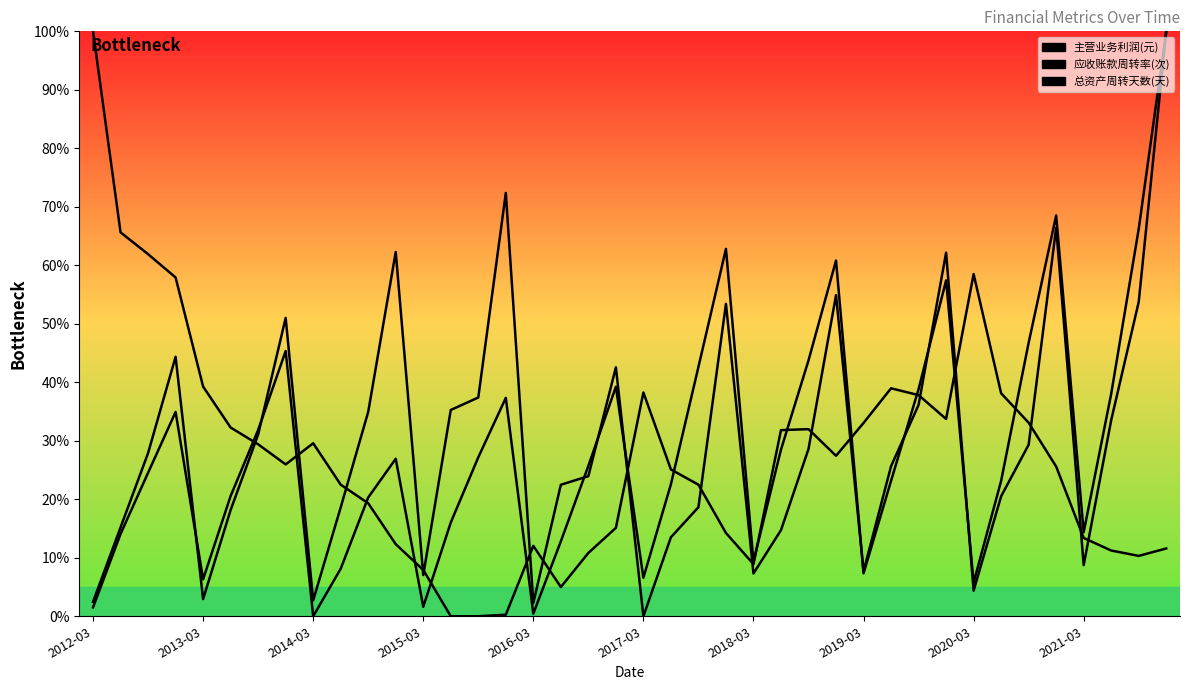

At 13, list the series in order from largest to smallest.

应收账款周转率(次), 主营业务利润(元), 总资产周转天数(天)